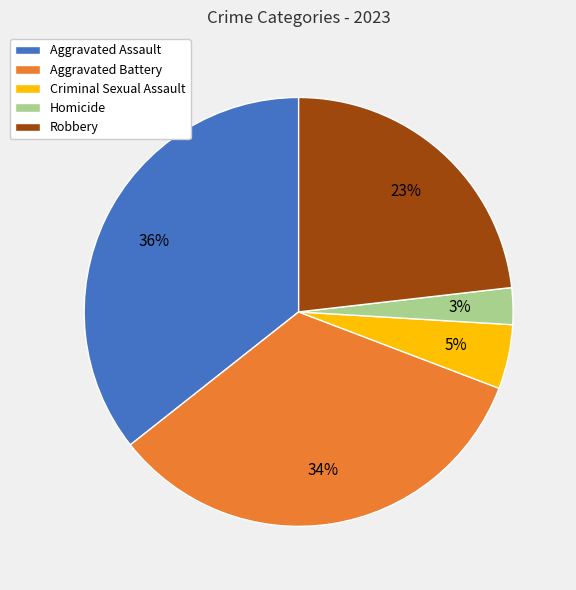

The Homicide slice represents 3% of the pie. True or false?

True